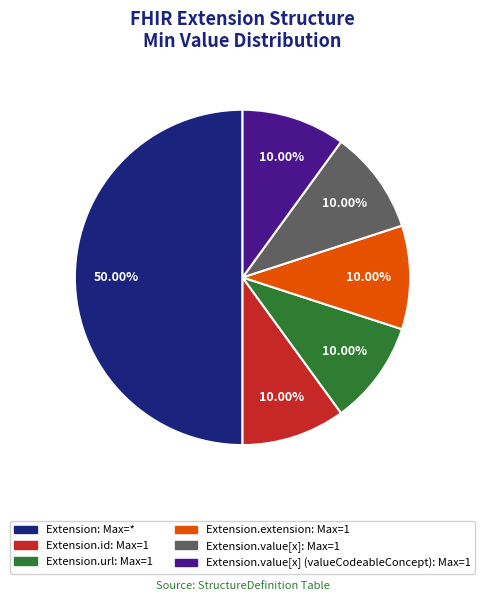

How many segments does this pie chart have?

6